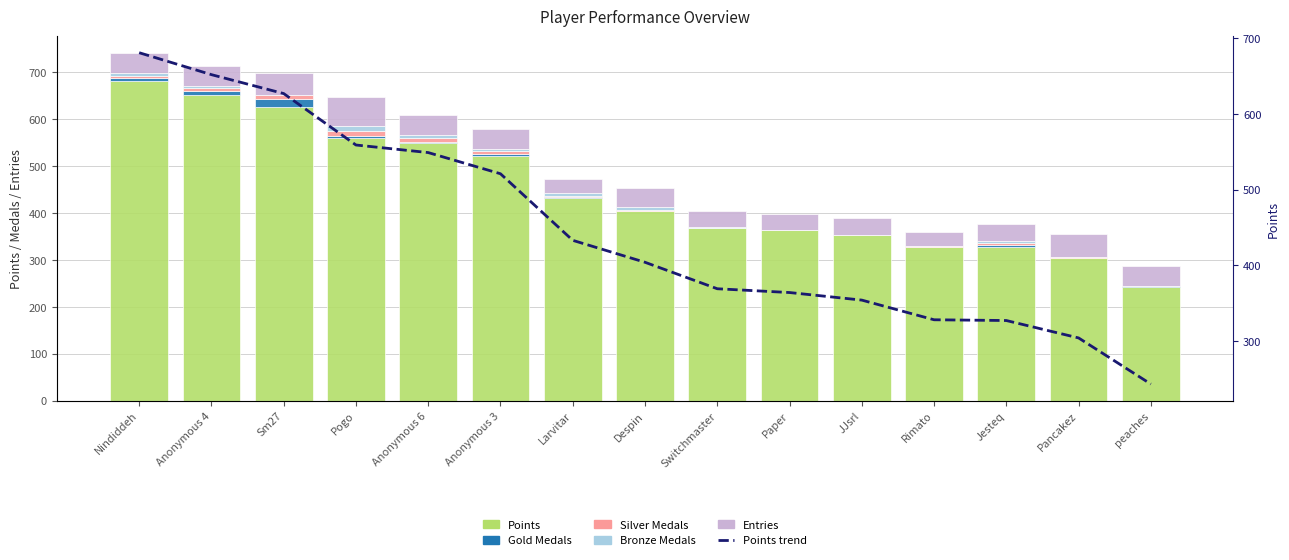

Is the value of Entries at JJsrl greater than the value of Points at Anonymous 4?

No